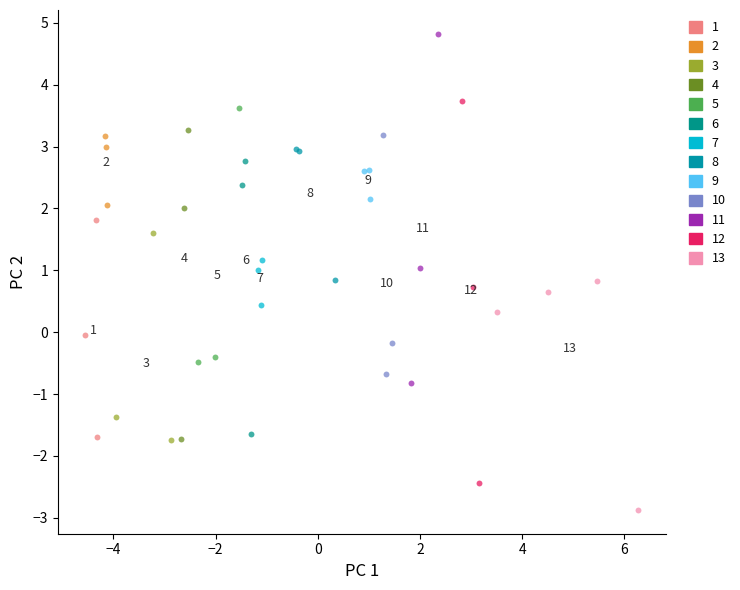

Which series reaches the maximum Y coordinate?

11